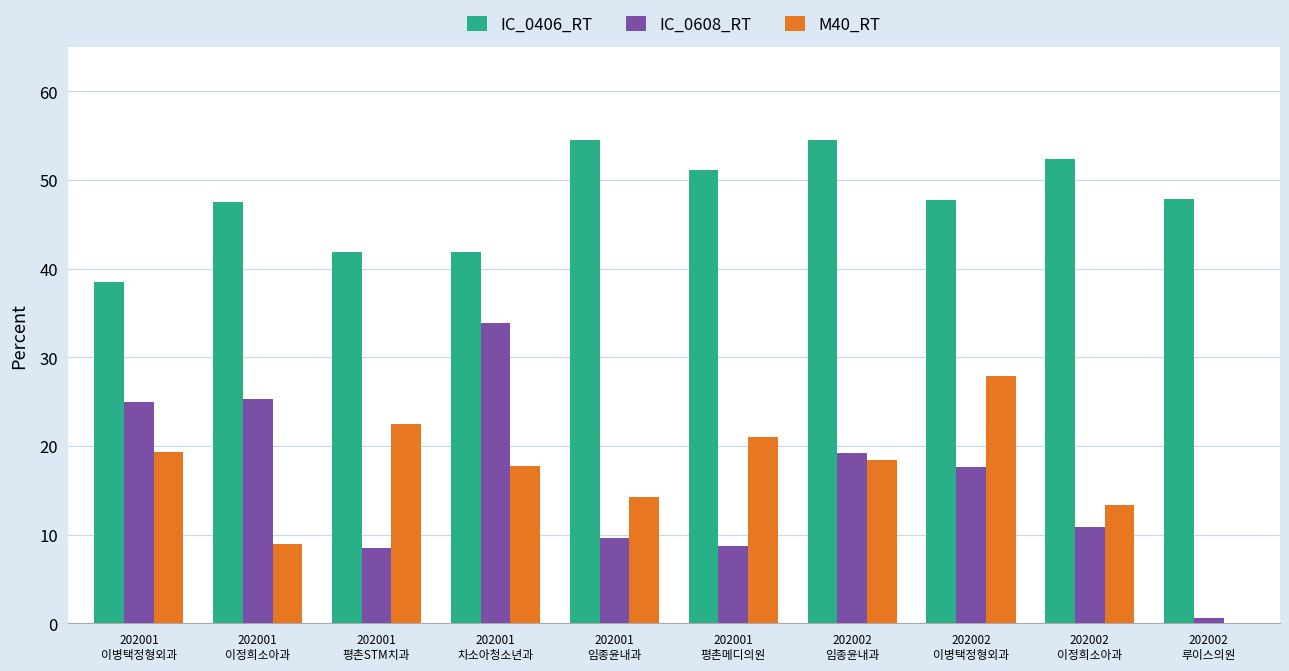

What is the maximum value for IC_0608_RT?

33.9